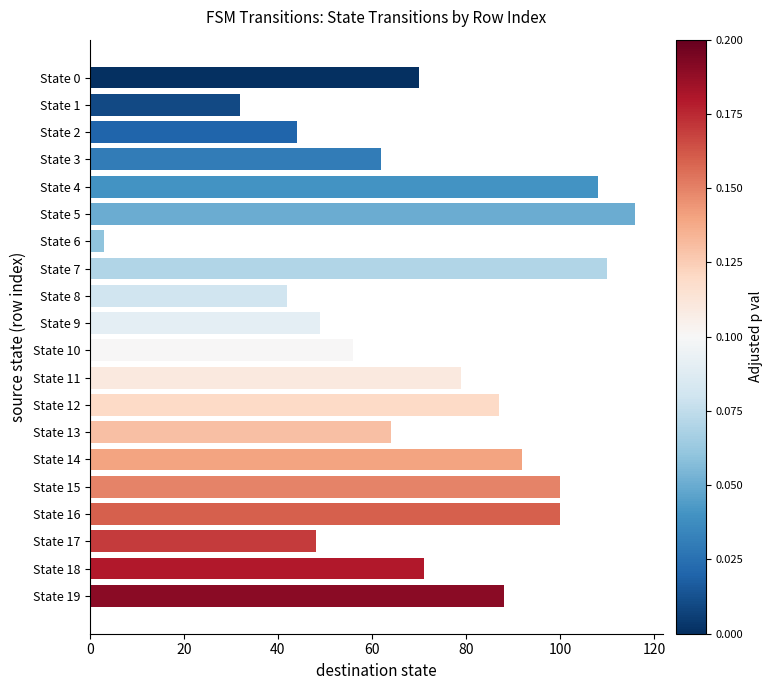

Is it true that the value at State 8 is 42?

True